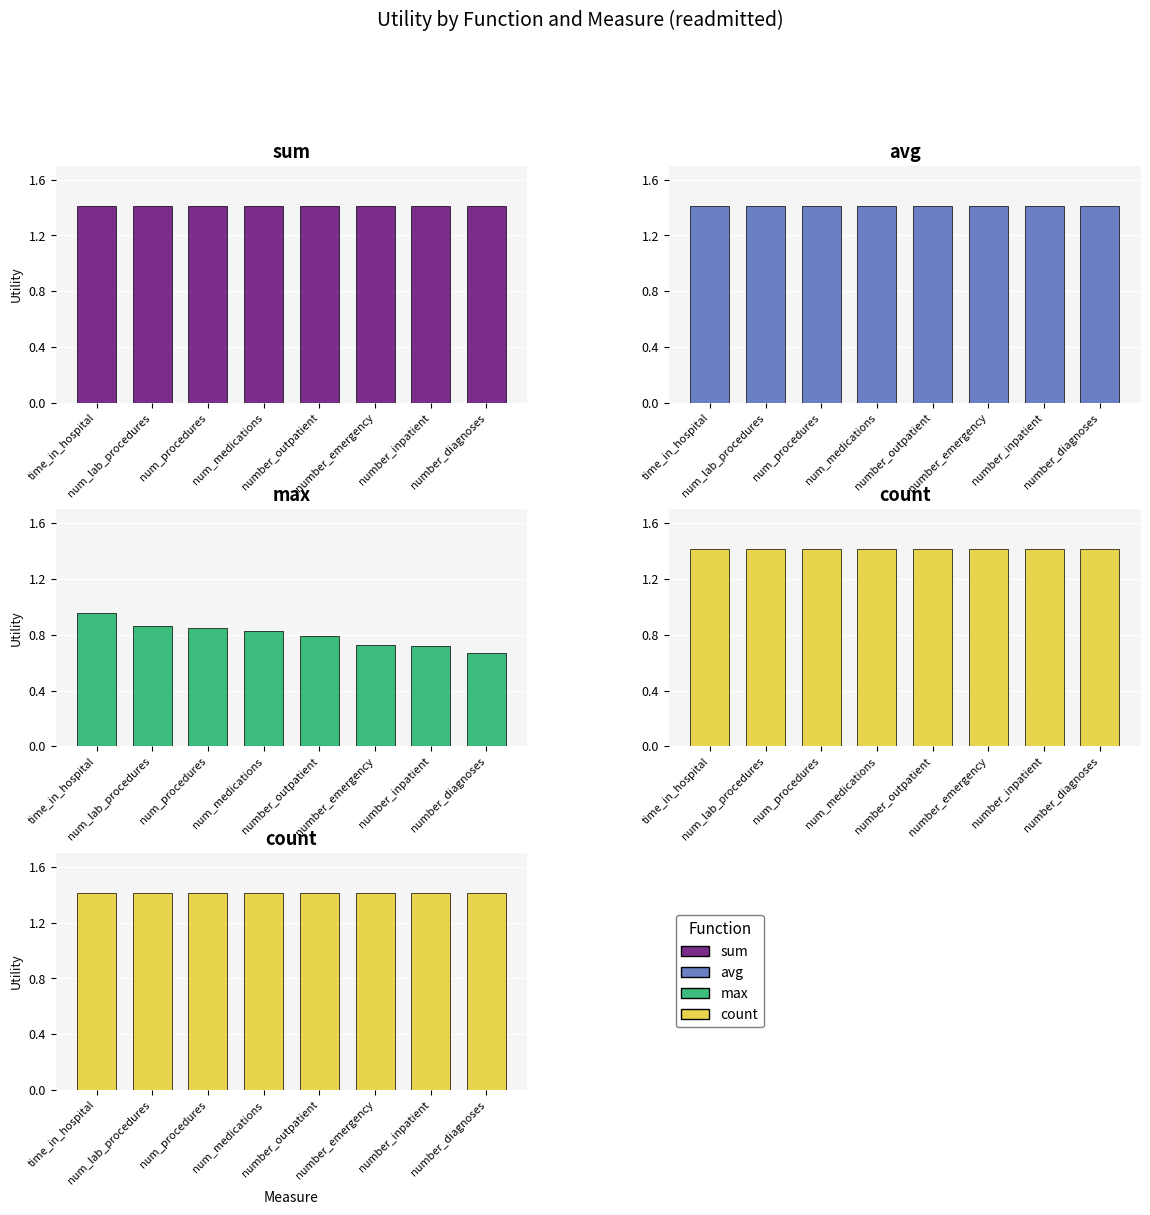

How many groups of bars are there?

8